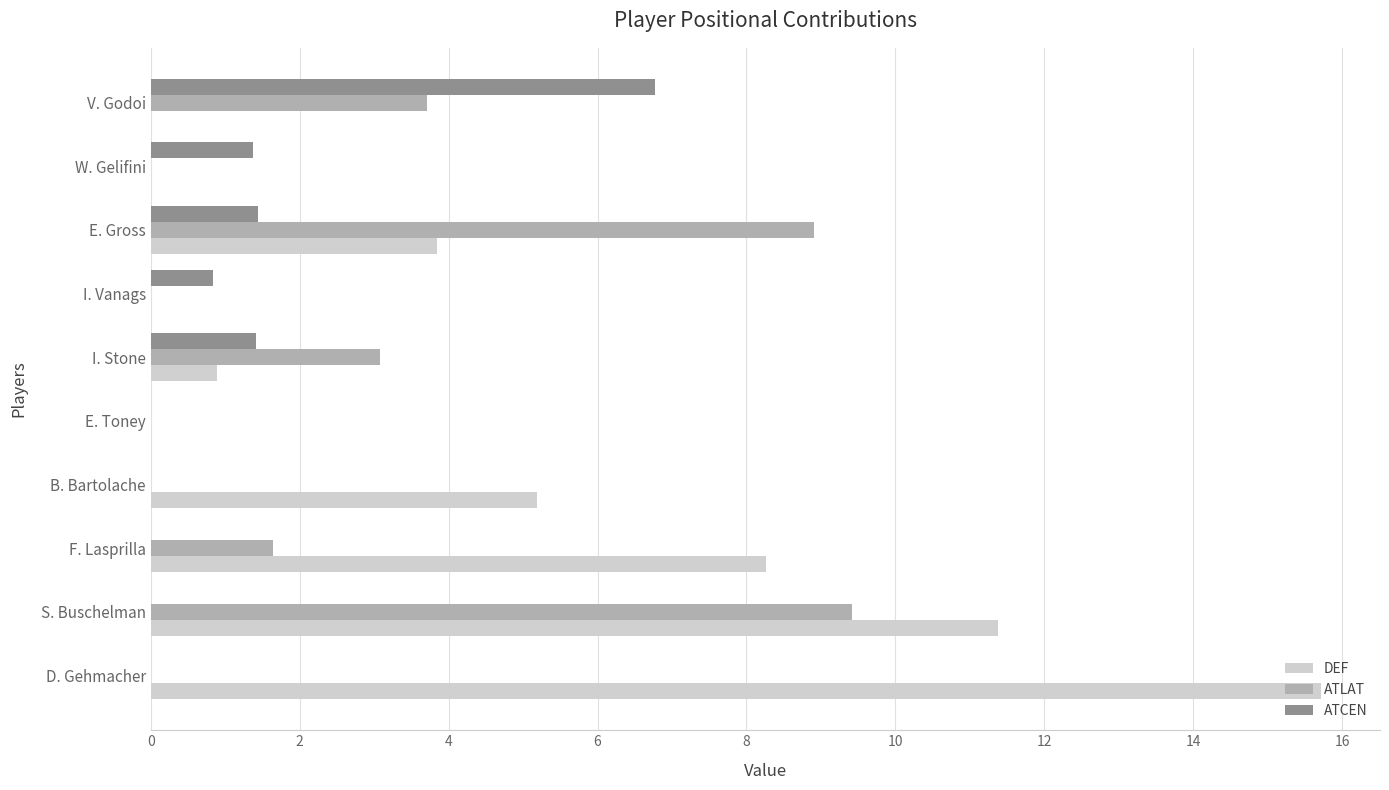

At which category is the sum across all series the highest?

S. Buschelman